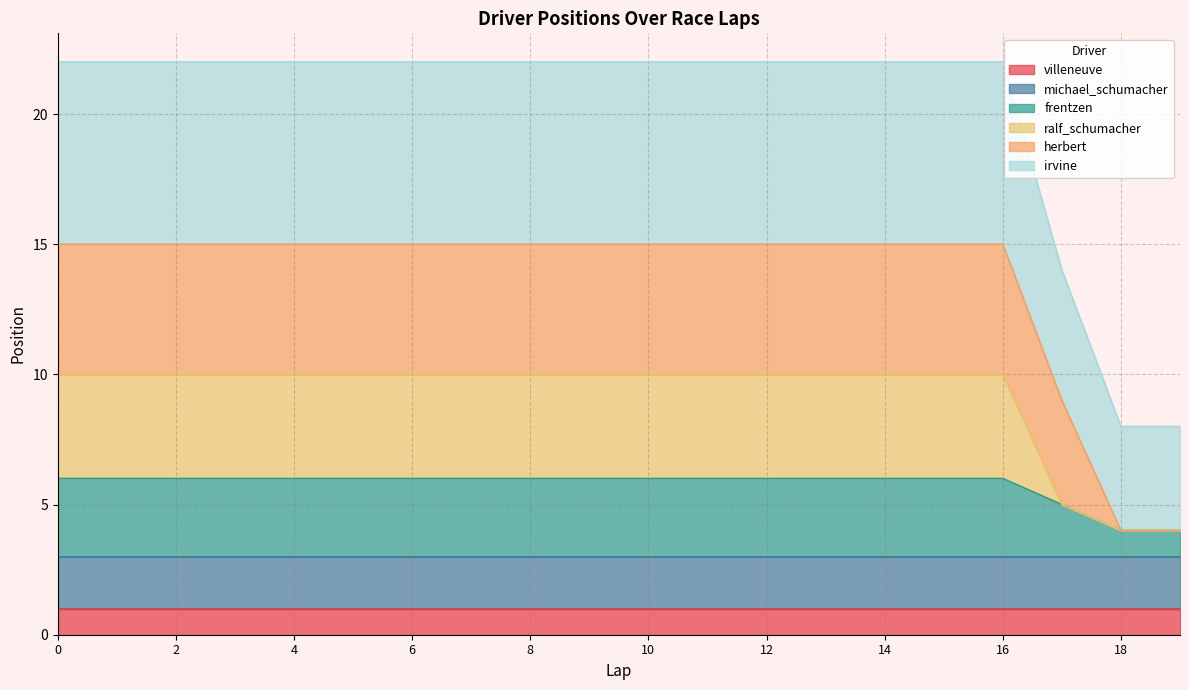

What is the difference between the second highest and minimum values in the ralf_schumacher series?

6